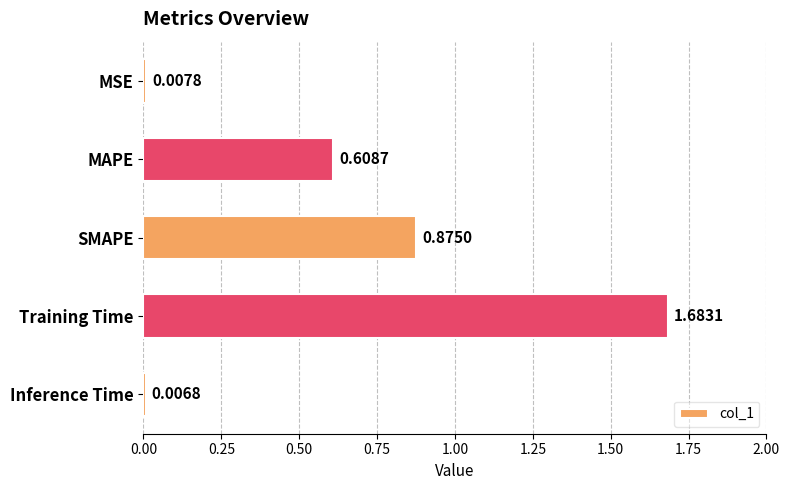

List the labels in order of value, smallest first.

Inference Time, MSE, MAPE, SMAPE, Training Time